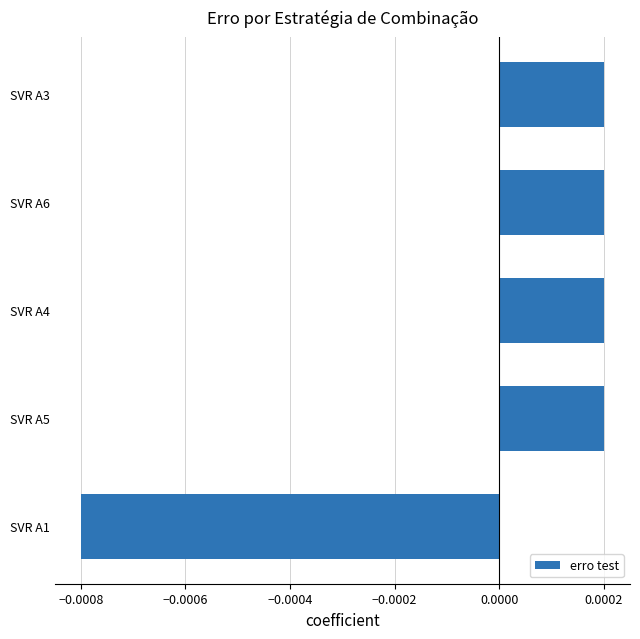

Count the values in the range 0 to 1.

4